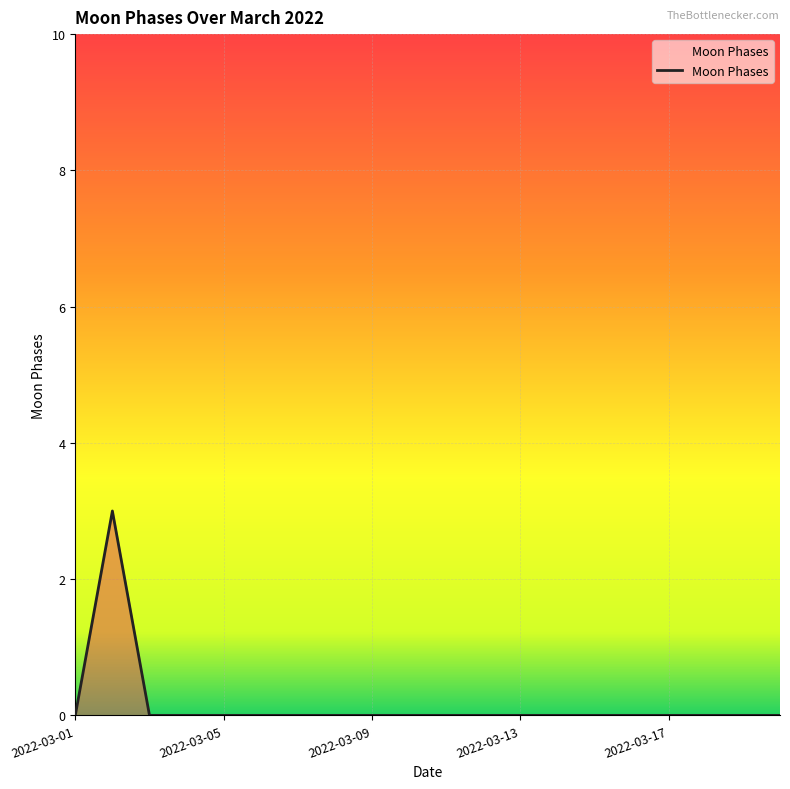

What is the greatest value displayed?

3